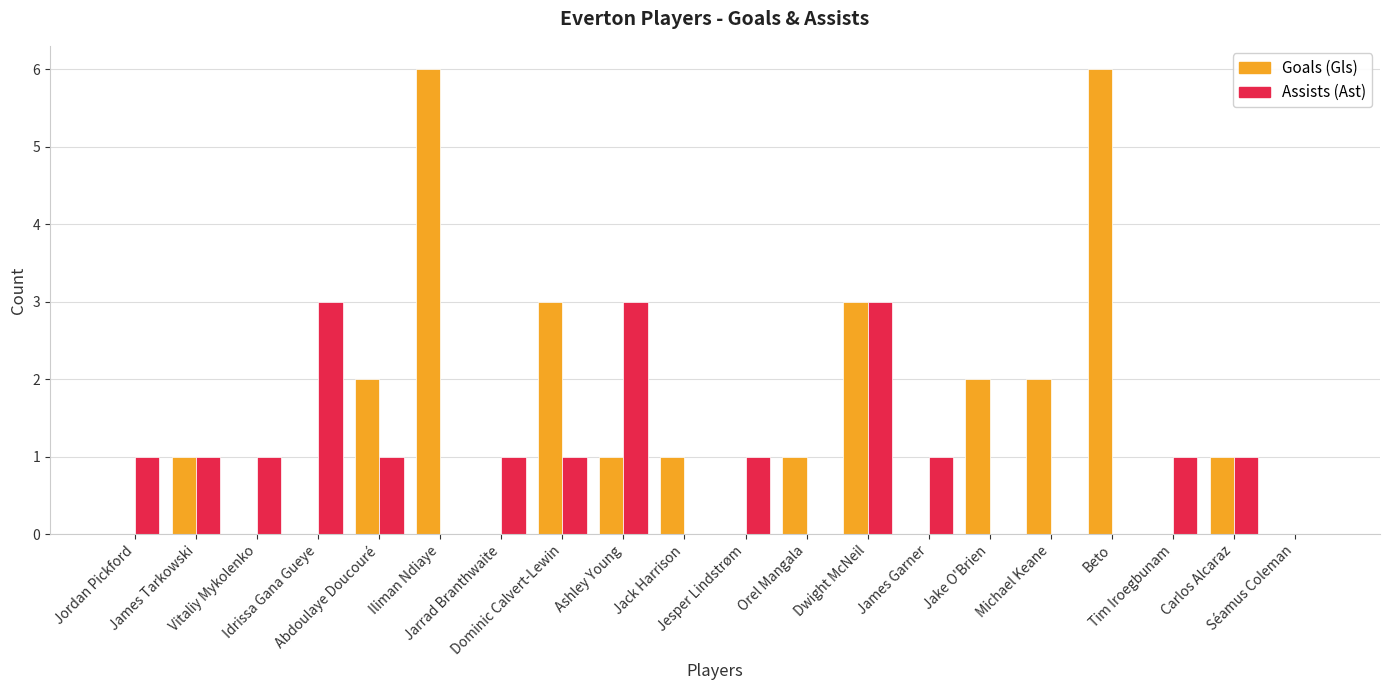

Which series has the largest total across all categories?

Goals (Gls)